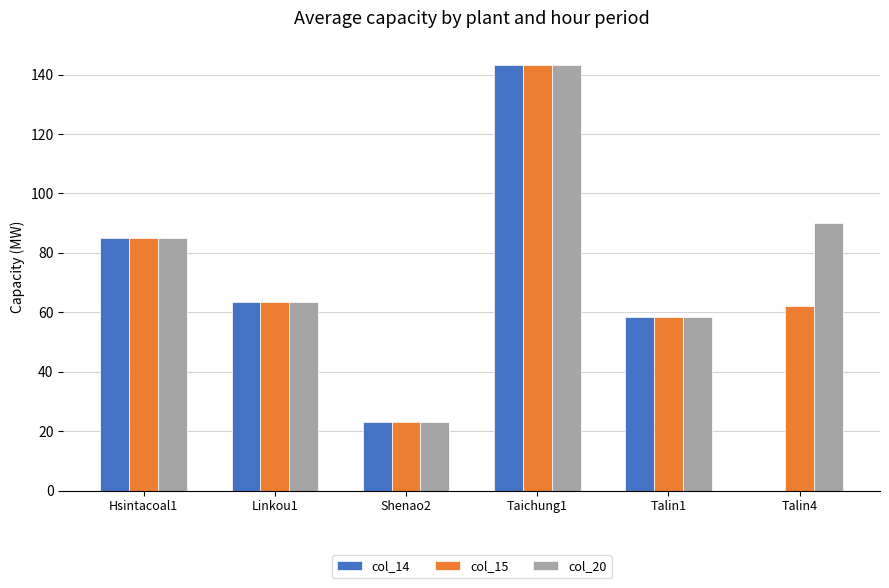

How many data points in col_14 are above 63?

3